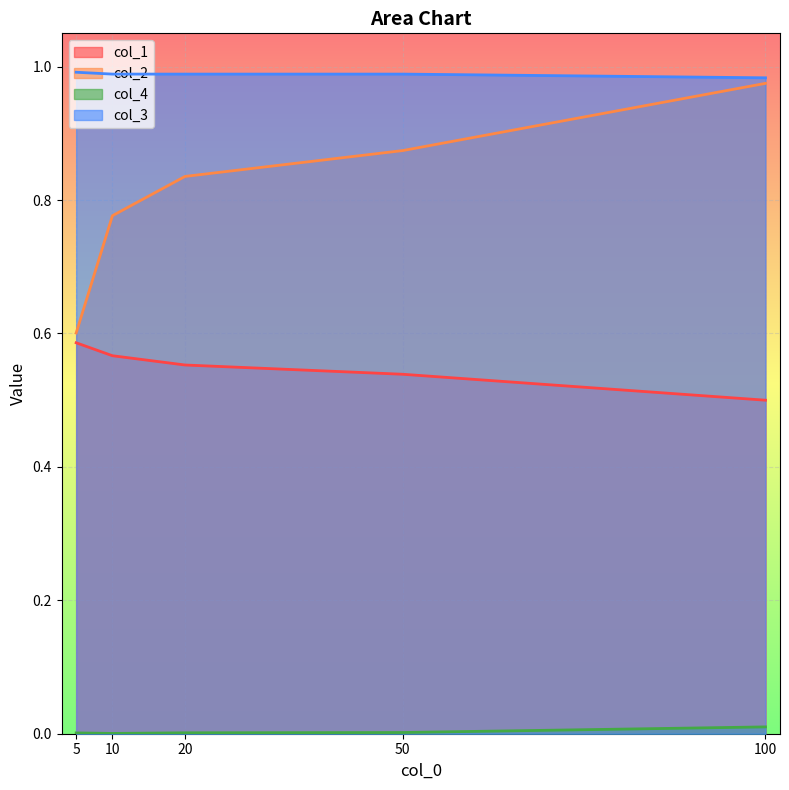

What are all the series names shown in the legend?

col_1, col_2, col_4, col_3